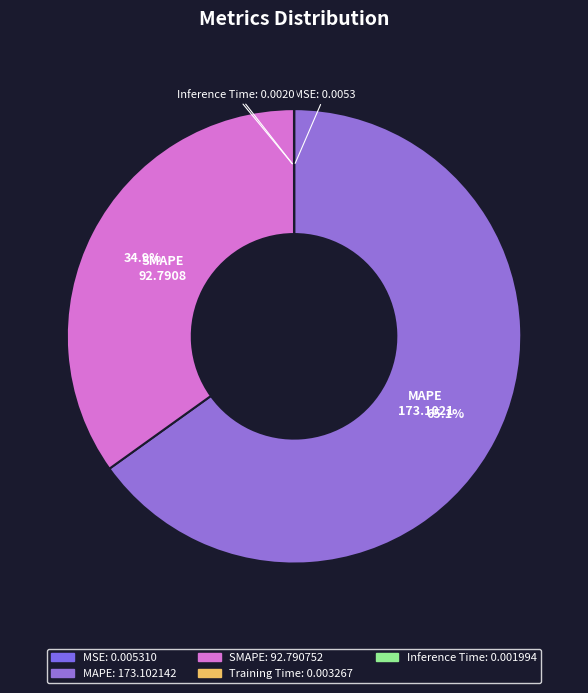

How much of the chart is everything except SMAPE?

65.1%